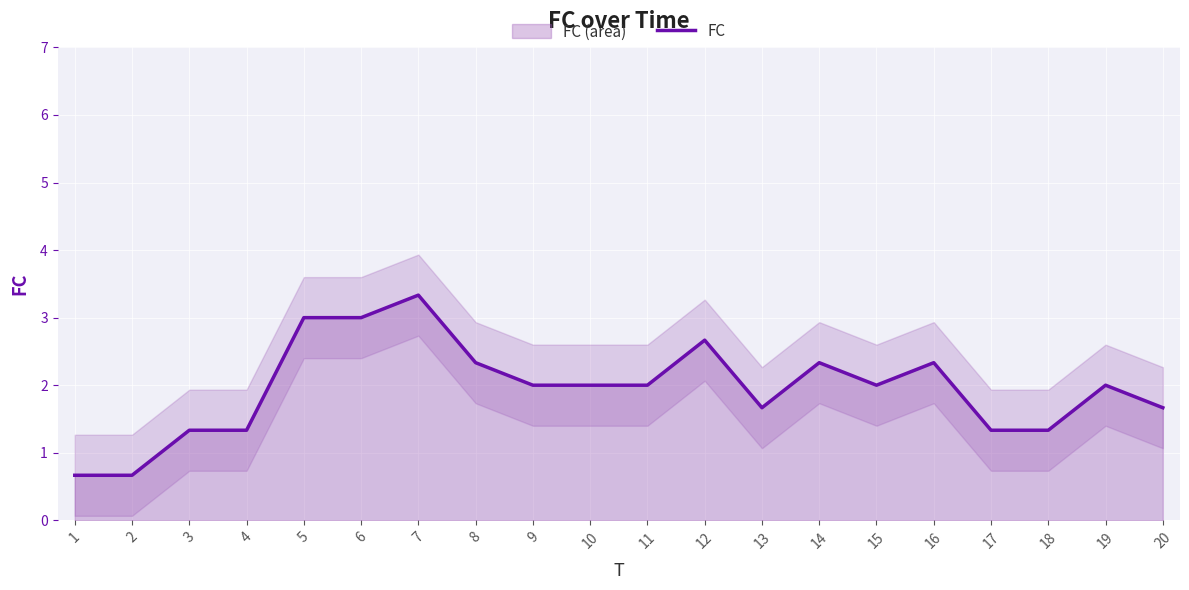

What is the ratio of the value at 7 to the value at 3?

2.5